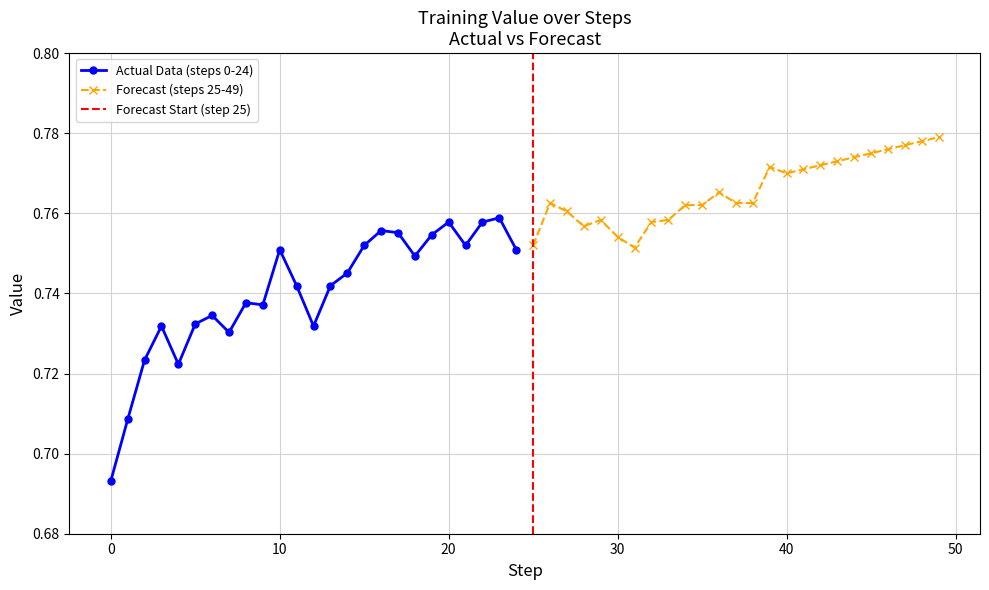

What is the difference between the maximum and minimum values in the Actual Data (steps 0-24) series?

0.1